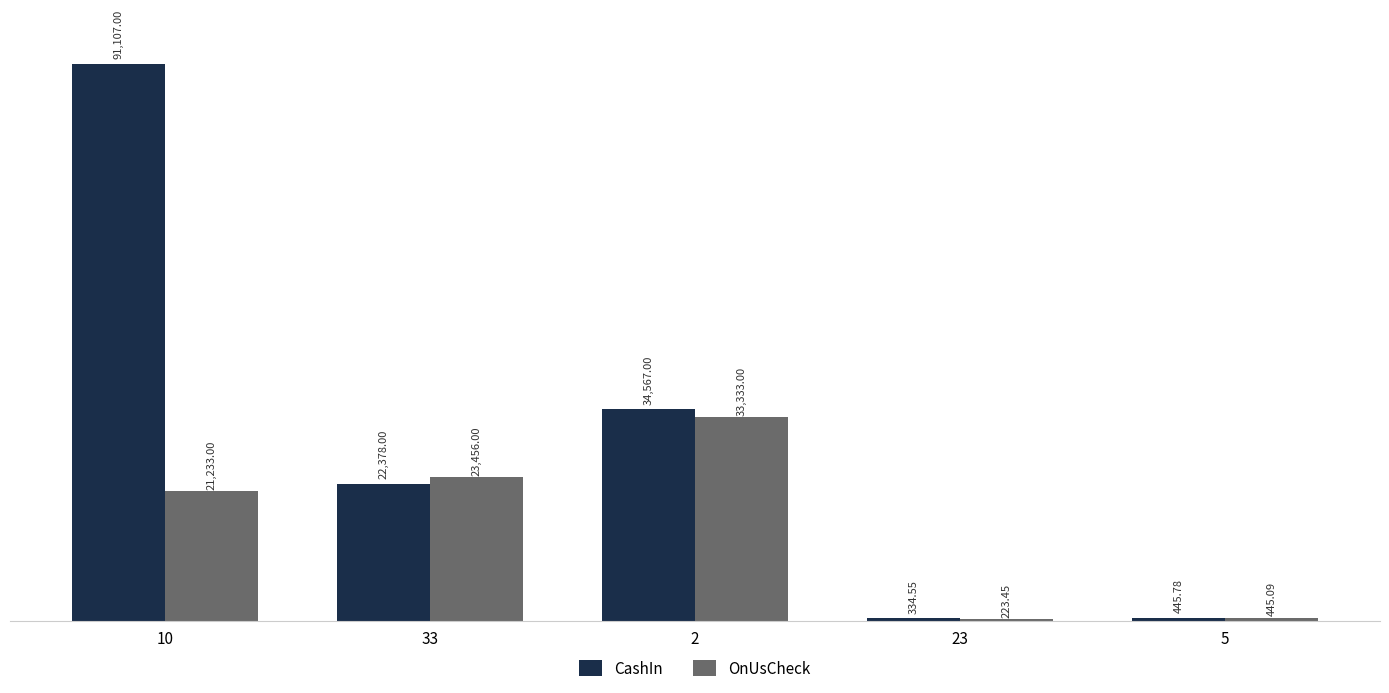

What is the sum of the CashIn values at 10 and 5?

91552.8